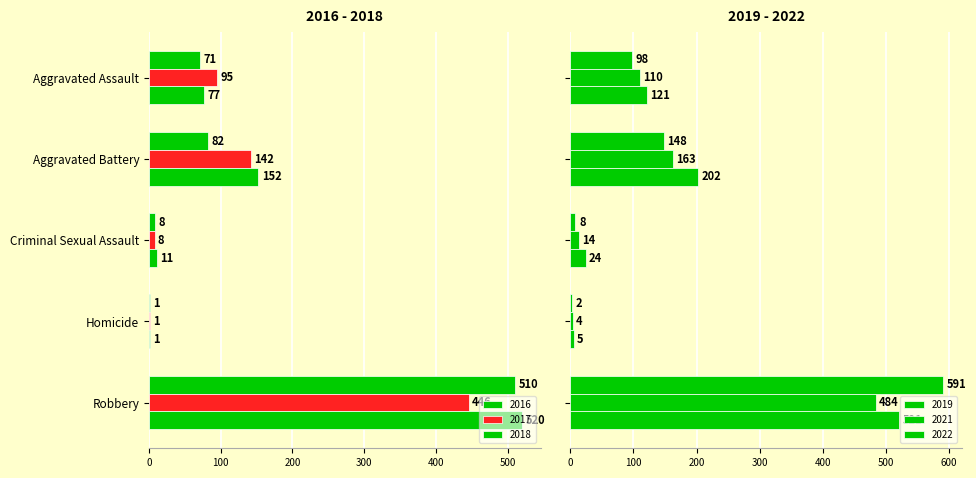

Which has a higher value, Homicide or Robbery?

Robbery